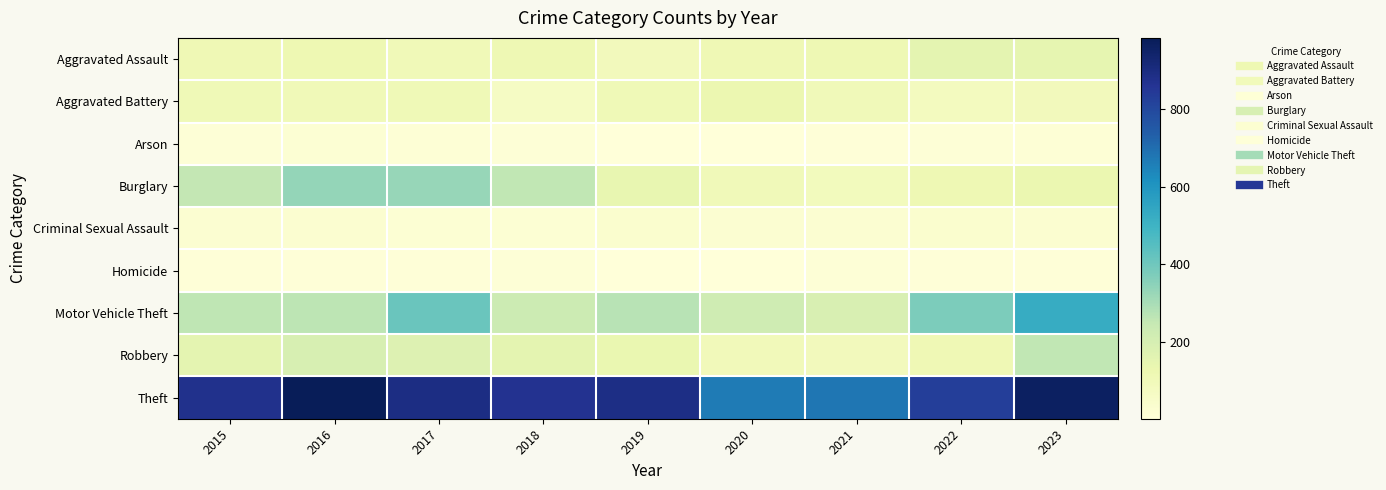

Reading right to left, what are all the values shown in this chart?

Aggravated Assault: 2023=145	2022=154	2021=115	2020=113	2019=92	2018=115	2017=105	2016=118	2015=110
Aggravated Battery: 2023=92	2022=81	2021=100	2020=125	2019=108	2018=67	2017=108	2016=102	2015=108
Arson: 2023=15	2022=11	2021=6	2020=4	2019=5	2018=12	2017=14	2016=20	2015=13
Burglary: 2023=130	2022=116	2021=90	2020=100	2019=143	2018=257	2017=329	2016=333	2015=254
Criminal Sexual Assault: 2023=32	2022=35	2021=26	2020=28	2019=35	2018=21	2017=21	2016=30	2015=28
Homicide: 2023=9	2022=9	2021=13	2020=2	2019=5	2018=10	2017=8	2016=7	2015=9
Motor Vehicle Theft: 2023=524	2022=376	2021=193	2020=221	2019=273	2018=231	2017=411	2016=265	2015=261
Robbery: 2023=259	2022=111	2021=91	2020=97	2019=135	2018=155	2017=178	2016=194	2015=154
Theft: 2023=962	2022=827	2021=678	2020=666	2019=891	2018=868	2017=892	2016=984	2015=874